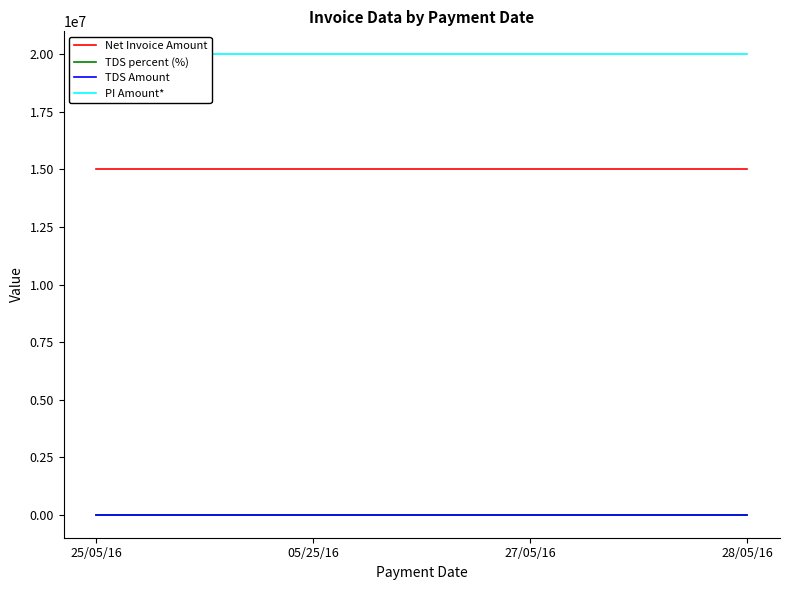

What is the total value across all series at 28/05/16?

35000290